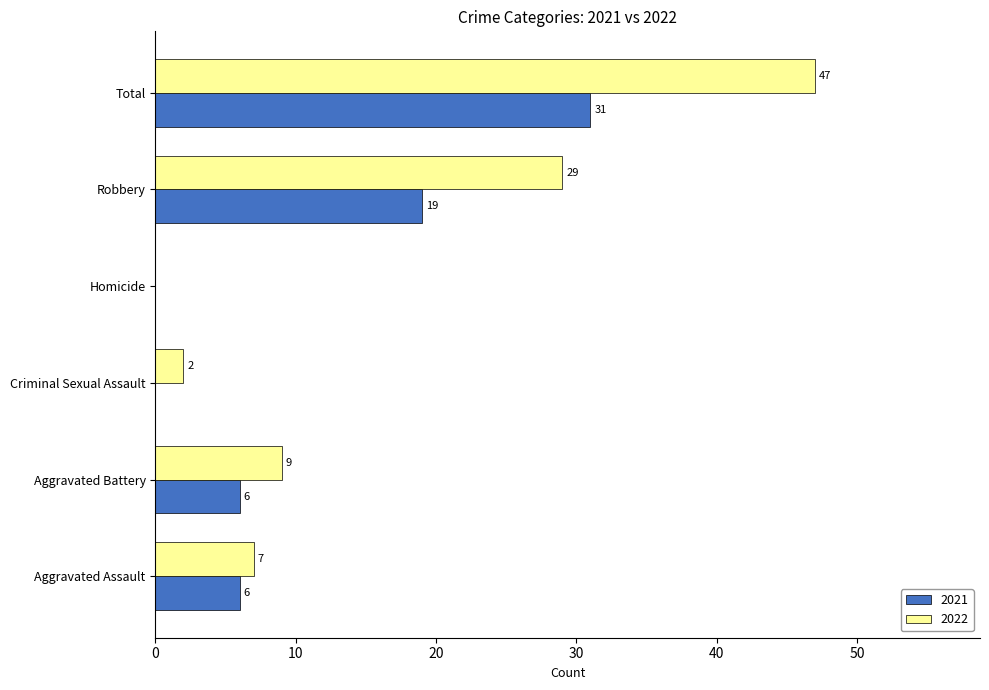

At which label does 2022 reach its peak?

Total